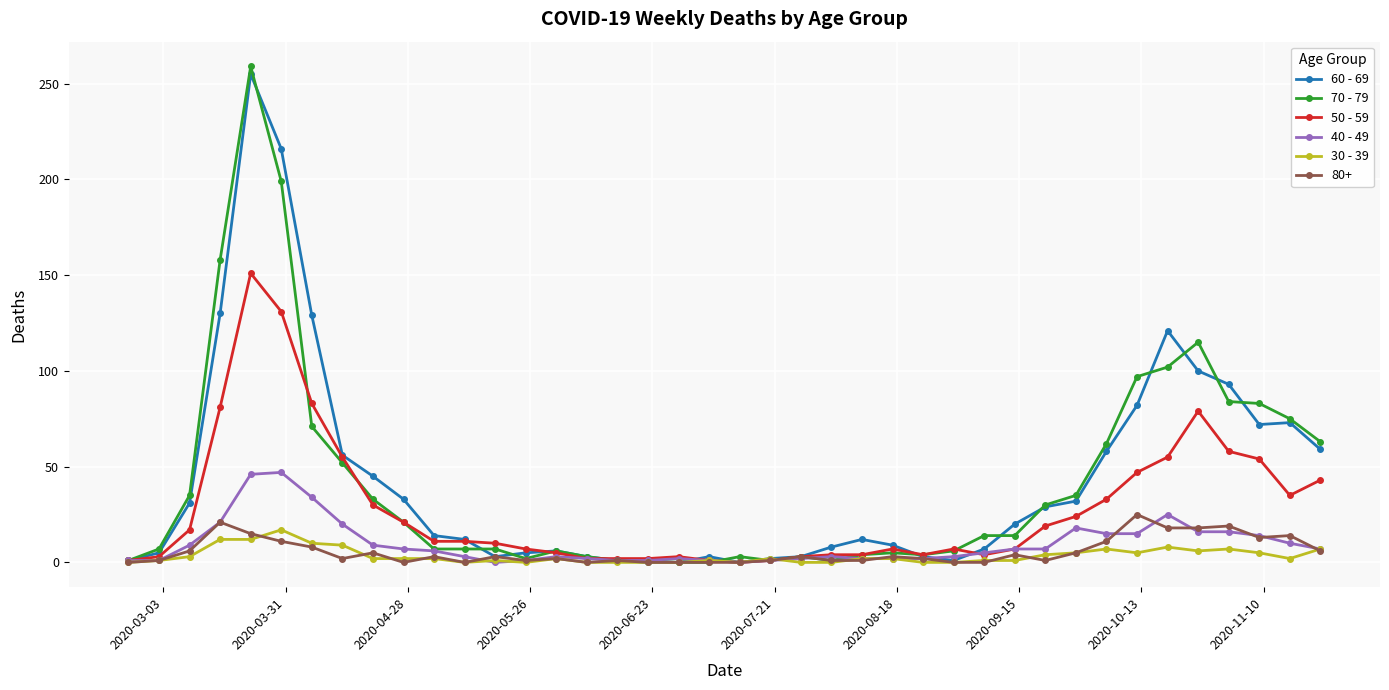

What is the maximum value shown in the chart?

259